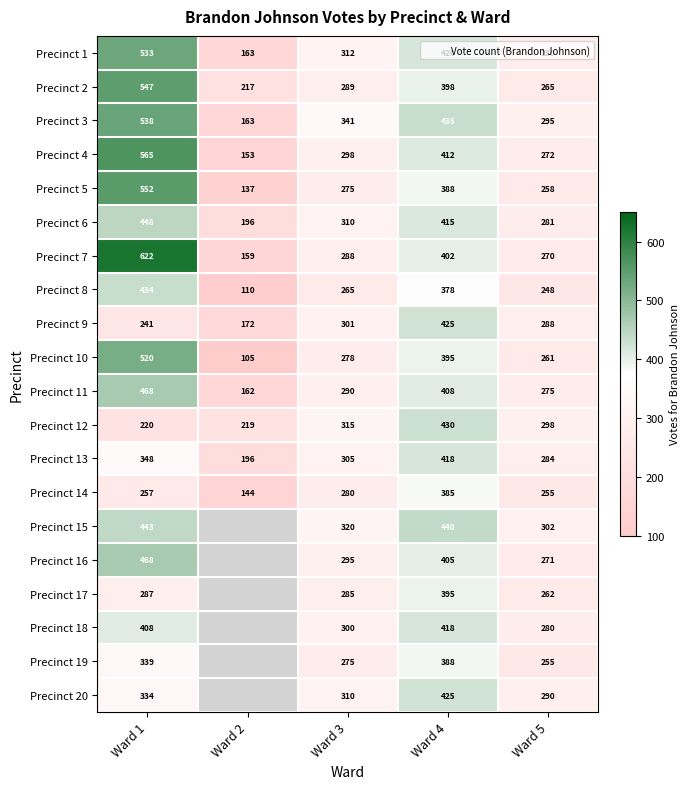

How many categories are shown in the chart?

5